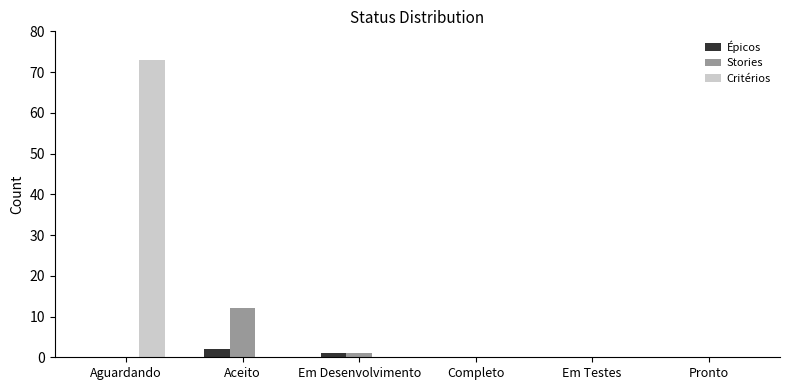

Are the bars horizontal?

No